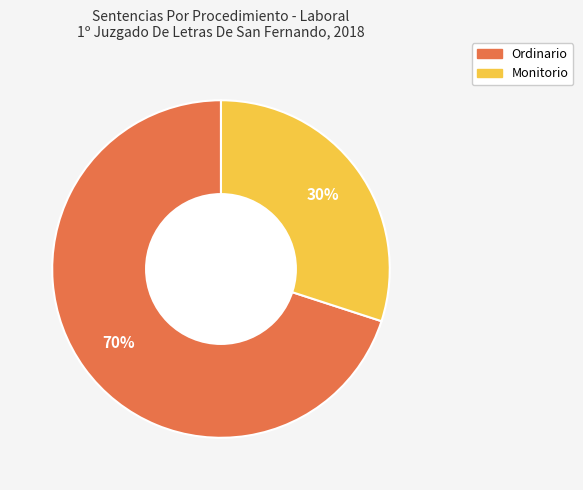

Which slice is the smallest?

Monitorio